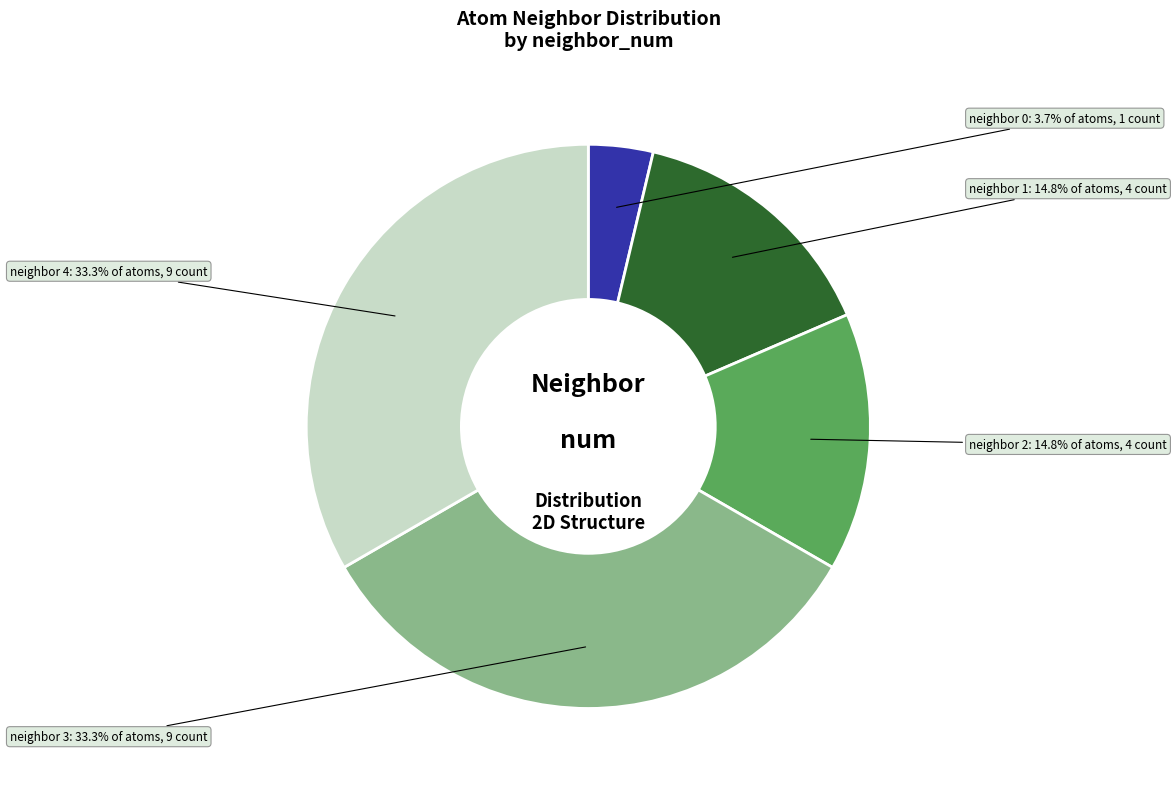

To the nearest percent, what is the difference between the largest and smallest slice percentages?

30%